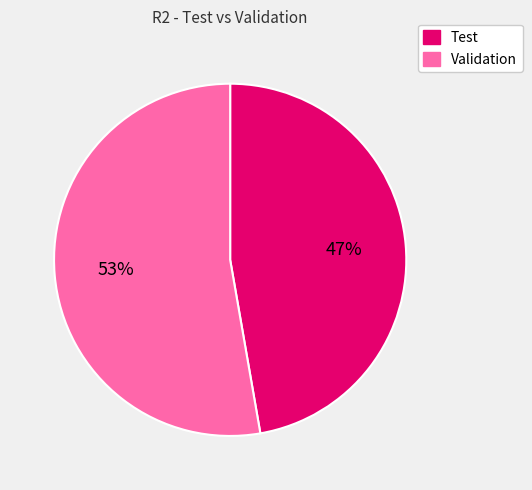

To the nearest percent, what is the combined percentage of Test and Validation?

100%